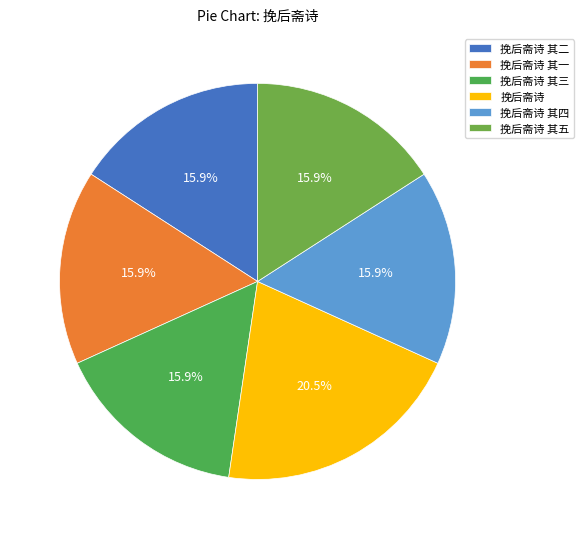

Rank the categories by value from lowest to highest.

挽后斋诗 其一, 挽后斋诗 其二, 挽后斋诗 其三, 挽后斋诗 其四, 挽后斋诗 其五, 挽后斋诗